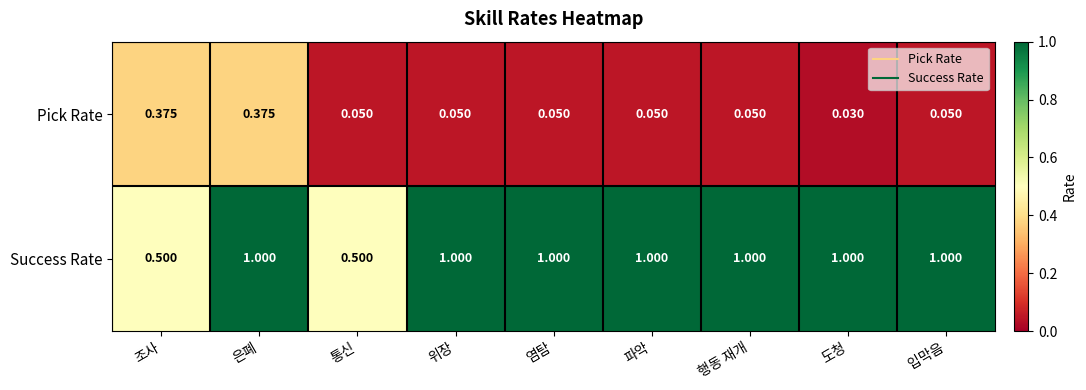

Which series has the largest total across all categories?

Success Rate